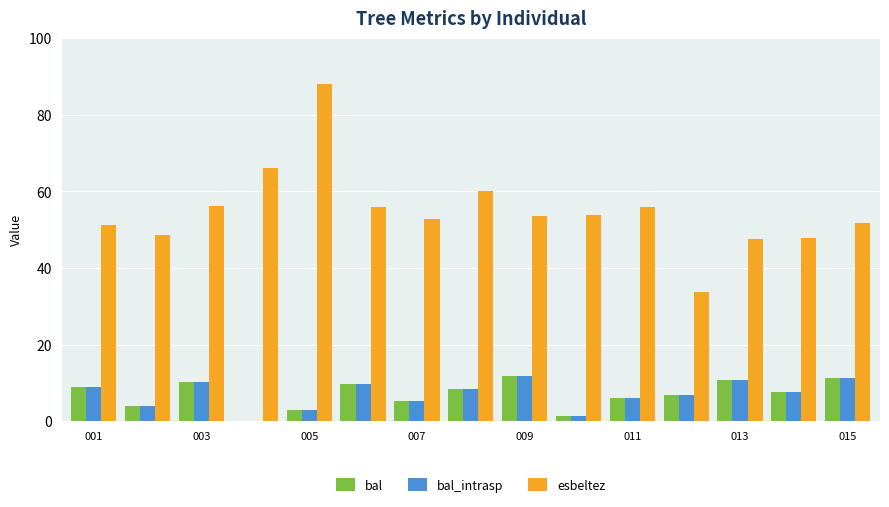

What is the greatest value displayed?

88.0